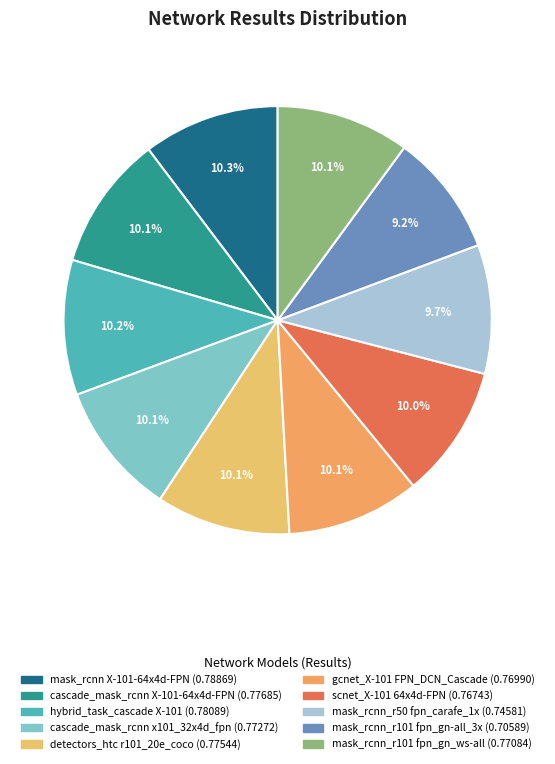

Which slice is the largest?

mask_rcnn_X-101-64x4d-FPN